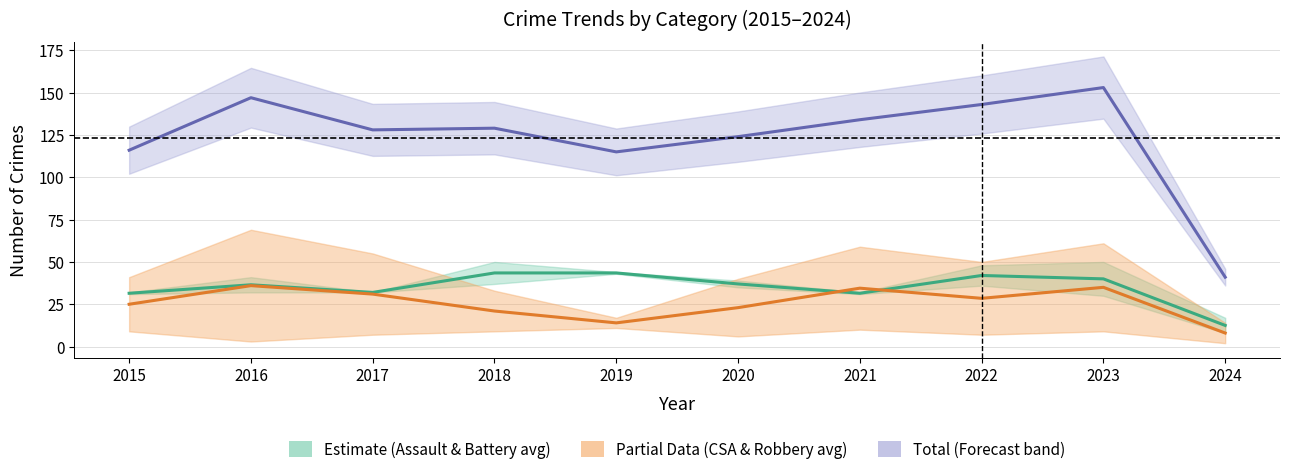

Reading right to left, transcribe all the data shown in this chart.

Estimate (Assault & Battery avg): 2024=12.5	2023=40.0	2022=42.0	2021=31.5	2020=37.0	2019=43.5	2018=43.5	2017=32.0	2016=36.5	2015=31.5
Partial Data (CSA & Robbery avg): 2024=8.0	2023=35.0	2022=28.5	2021=34.5	2020=23.0	2019=14.0	2018=21.0	2017=31.0	2016=36.0	2015=25.0
Total: 2024=41.0	2023=153.0	2022=143.0	2021=134.0	2020=124.0	2019=115.0	2018=129.0	2017=128.0	2016=147.0	2015=116.0